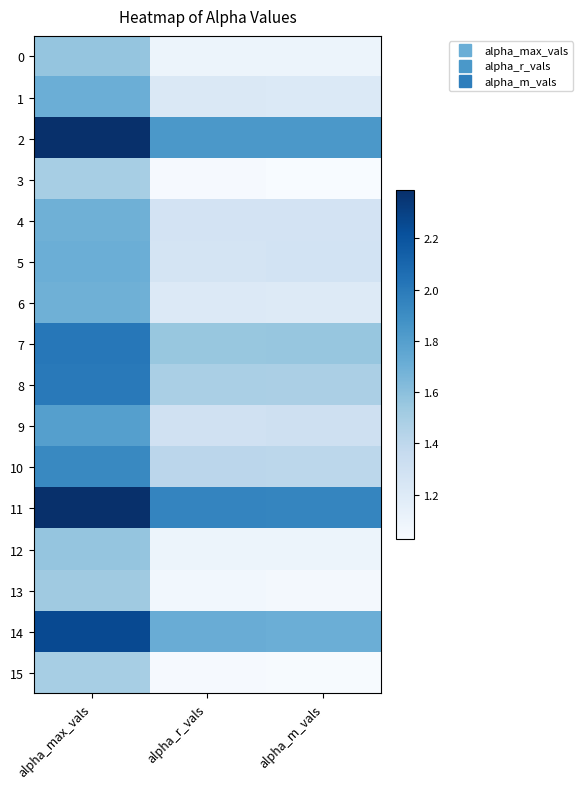

Reading right to left, transcribe all the data shown in this chart.

0: alpha_m_vals=1.1	alpha_r_vals=1.1	alpha_max_vals=1.6
1: alpha_m_vals=1.2	alpha_r_vals=1.2	alpha_max_vals=1.7
2: alpha_m_vals=1.8	alpha_r_vals=1.8	alpha_max_vals=2.4
3: alpha_m_vals=1.0	alpha_r_vals=1.0	alpha_max_vals=1.5
4: alpha_m_vals=1.3	alpha_r_vals=1.3	alpha_max_vals=1.7
5: alpha_m_vals=1.3	alpha_r_vals=1.3	alpha_max_vals=1.7
6: alpha_m_vals=1.2	alpha_r_vals=1.2	alpha_max_vals=1.7
7: alpha_m_vals=1.6	alpha_r_vals=1.6	alpha_max_vals=2.0
8: alpha_m_vals=1.5	alpha_r_vals=1.5	alpha_max_vals=2.0
9: alpha_m_vals=1.3	alpha_r_vals=1.3	alpha_max_vals=1.8
10: alpha_m_vals=1.4	alpha_r_vals=1.4	alpha_max_vals=1.9
11: alpha_m_vals=1.9	alpha_r_vals=1.9	alpha_max_vals=2.4
12: alpha_m_vals=1.1	alpha_r_vals=1.1	alpha_max_vals=1.6
13: alpha_m_vals=1.1	alpha_r_vals=1.1	alpha_max_vals=1.5
14: alpha_m_vals=1.7	alpha_r_vals=1.7	alpha_max_vals=2.3
15: alpha_m_vals=1.0	alpha_r_vals=1.0	alpha_max_vals=1.5